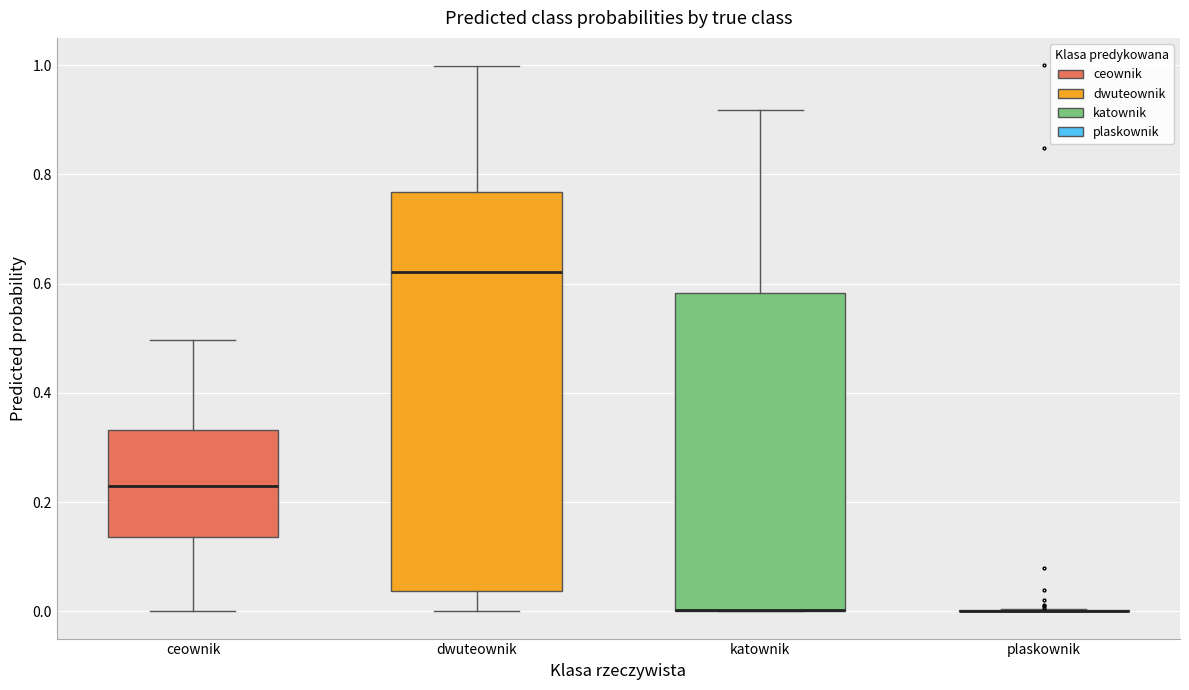

Comparing the boxes themselves (not the whiskers), which one is the tallest?

dwuteownik